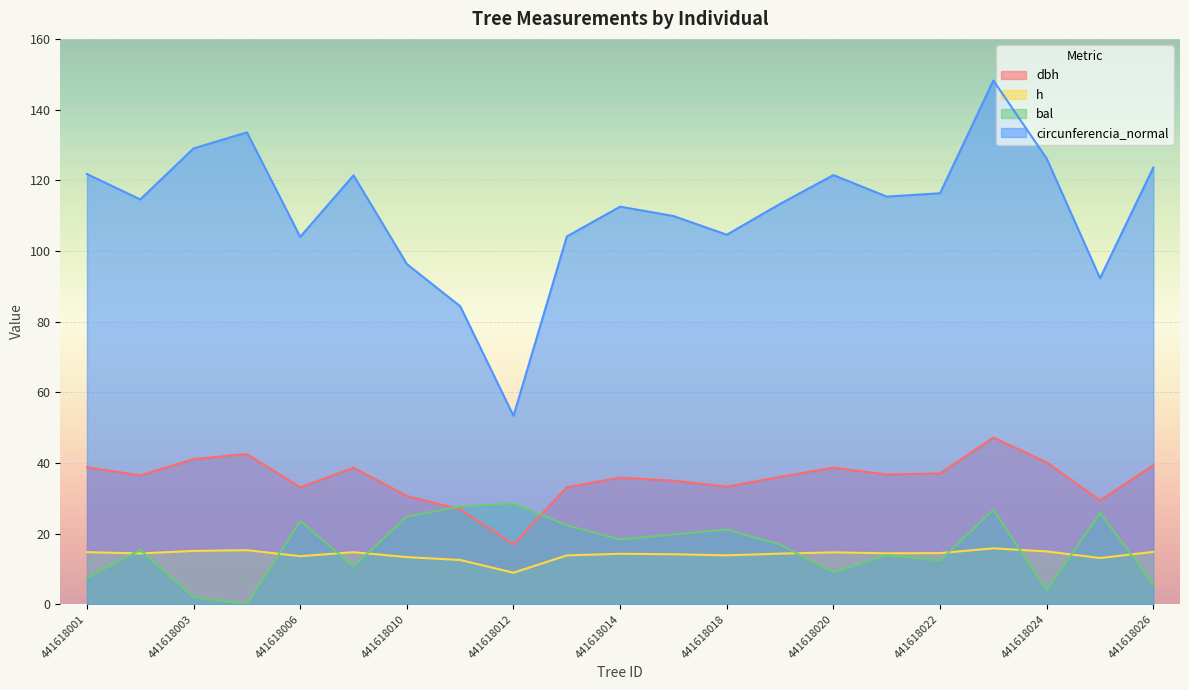

The dbh series shows 33.1 at 441618006. True or false?

True